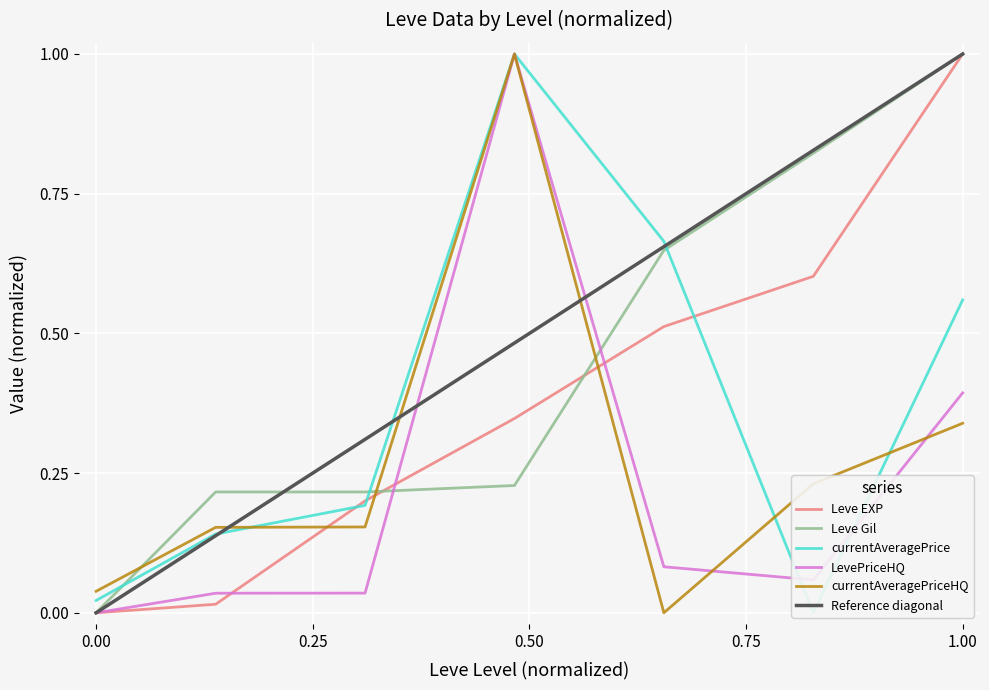

What is the maximum value for Leve EXP?

1.0